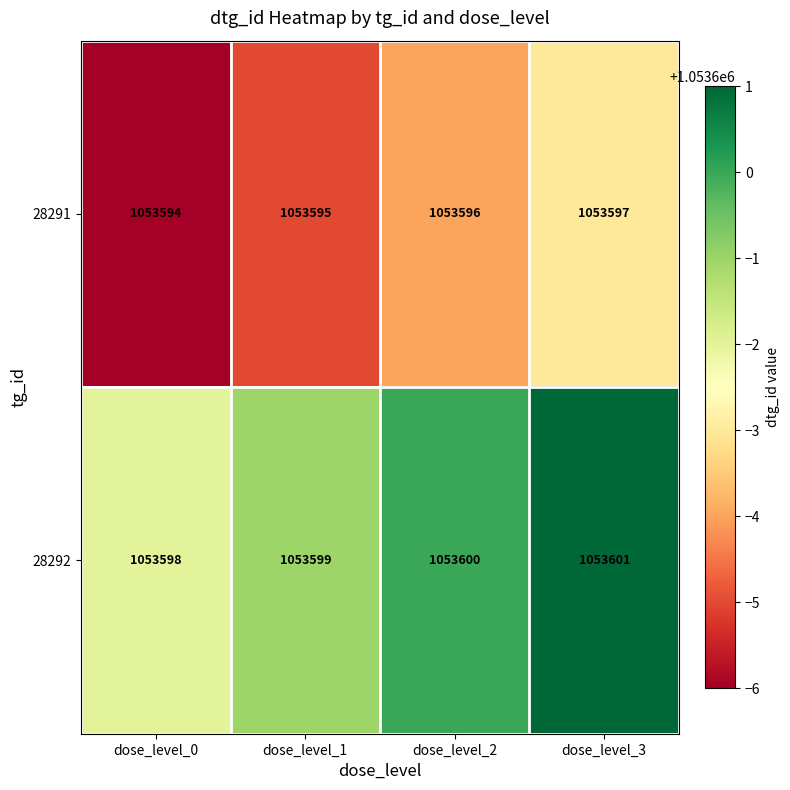

Rank the series by their average value, from highest to lowest.

28292, 28291